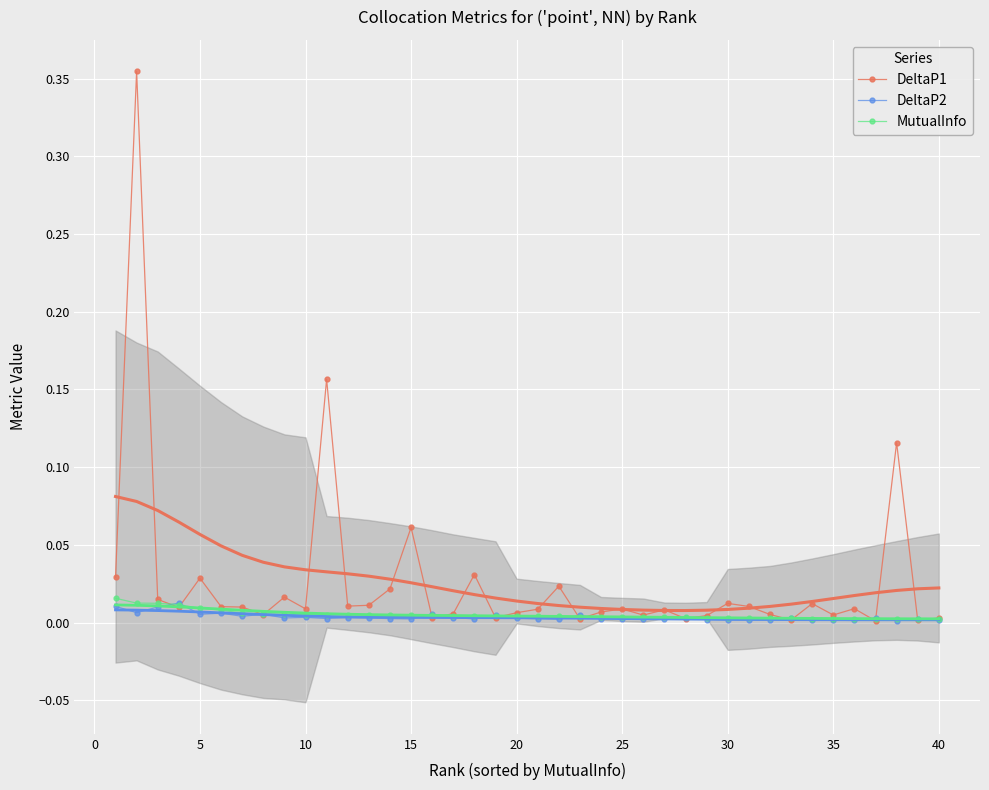

The DeltaP2 series shows 0.0 at 25. True or false?

True